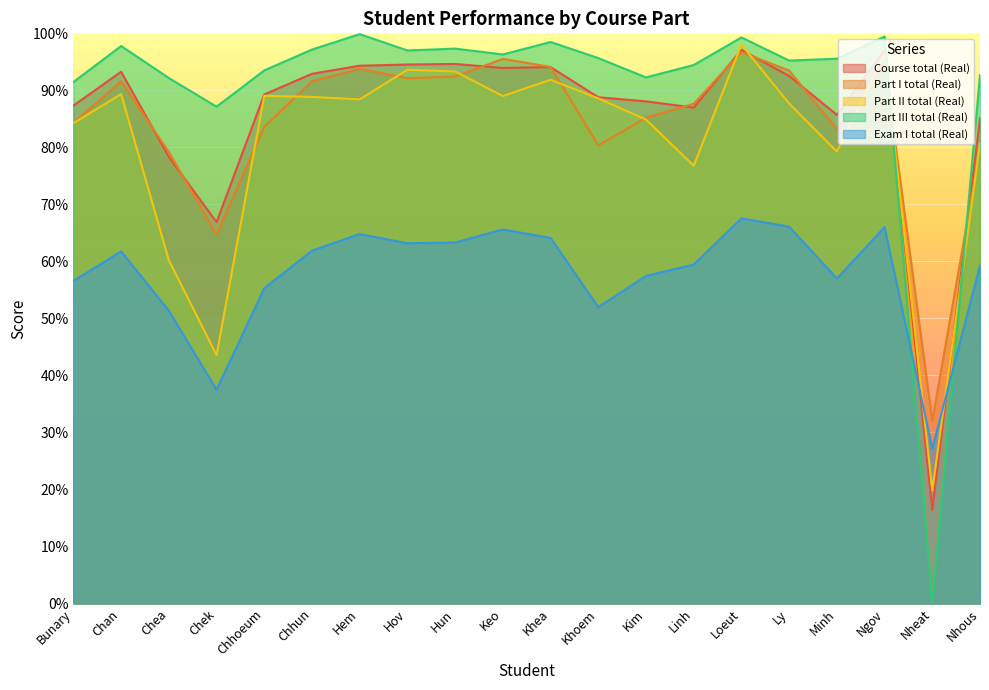

What is the difference between the highest and lowest values at Khea?

34.4